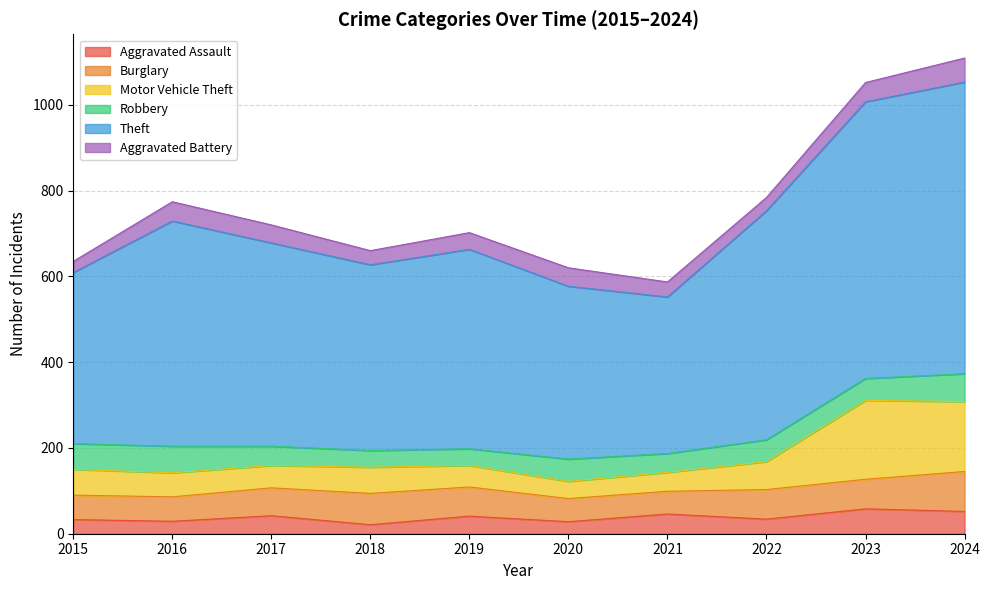

What value does the Aggravated Assault series have at 2022?

34